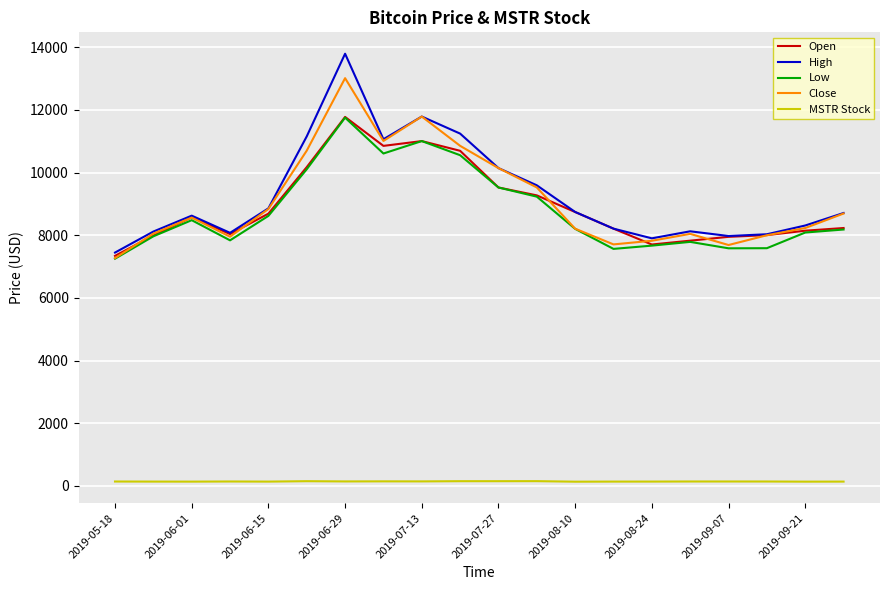

What is the maximum value shown in the chart?

13796.5